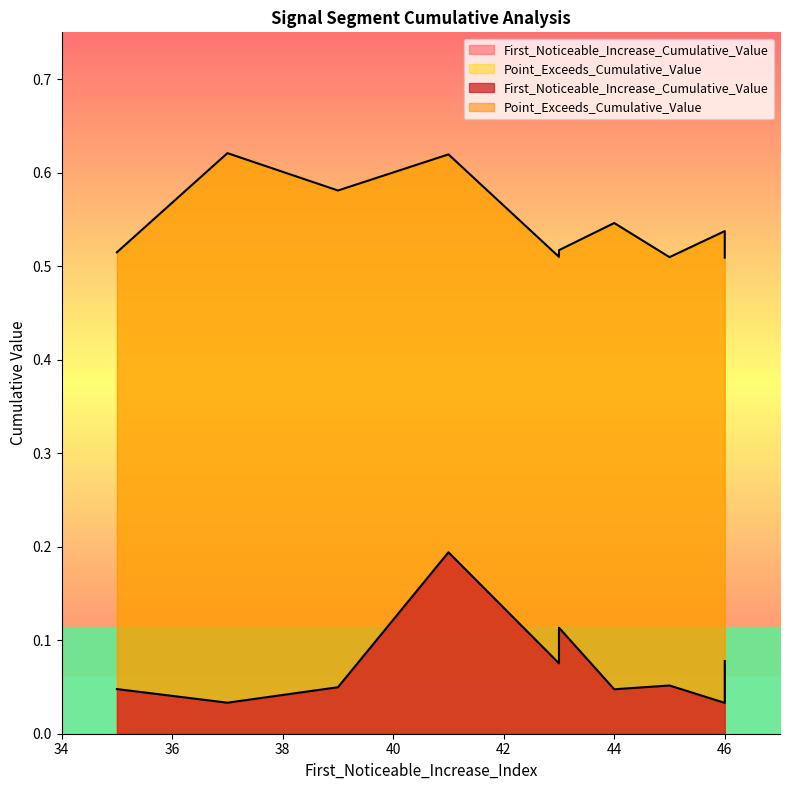

Does the chart have visible grid lines?

No